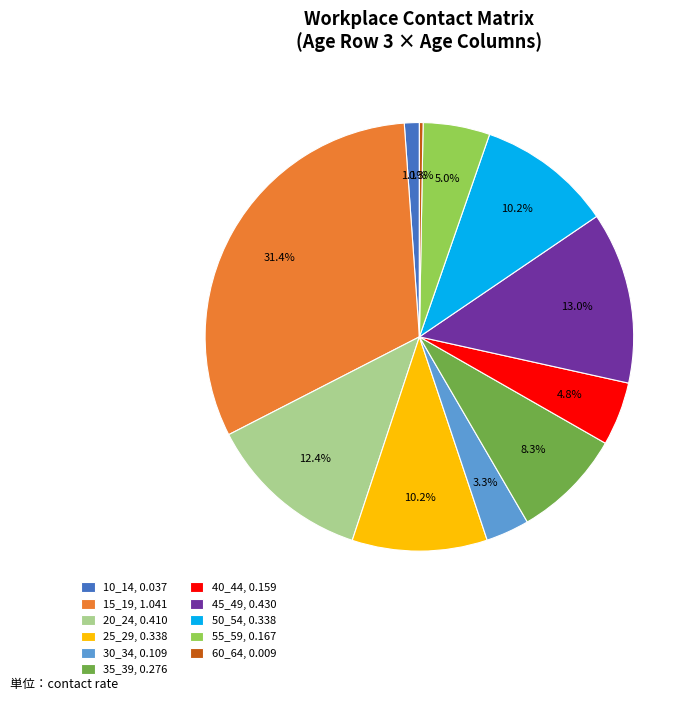

What percentage do 25_29, 0.338 and 15_19, 1.041 together represent?

41.6%